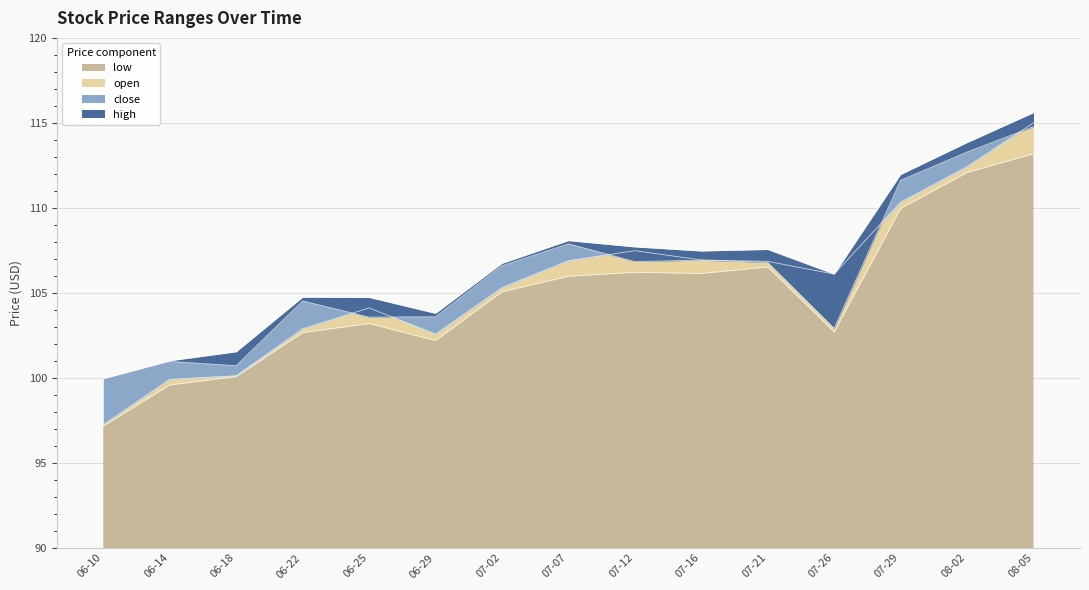

What is the minimum value for low?

97.2